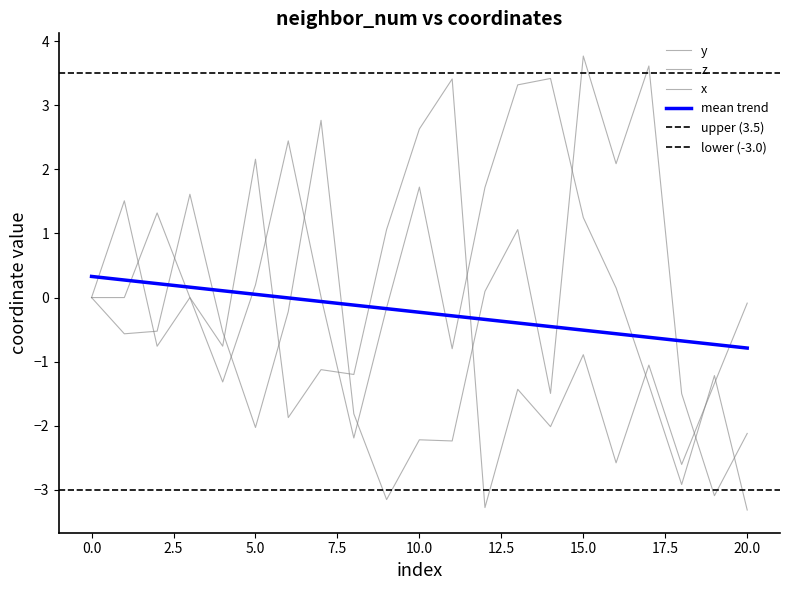

The z_vals series shows -2.8 at 20. True or false?

False